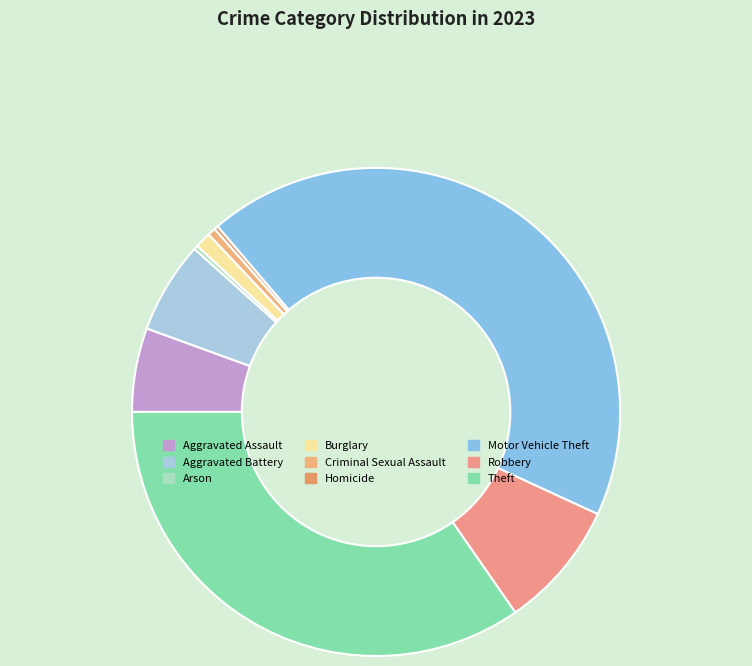

Between Theft and Aggravated Assault, which is larger?

Theft